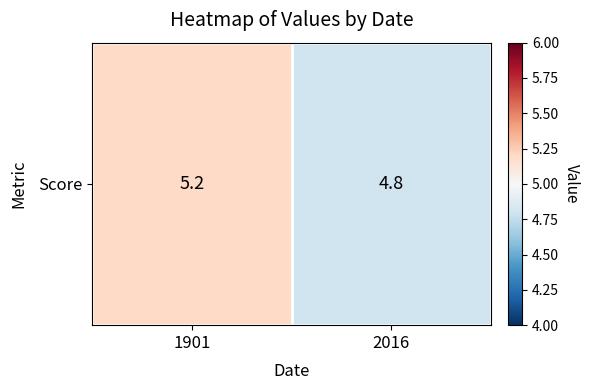

Reading left to right, transcribe all the data shown in this chart.

1901=5.2	2016=4.8